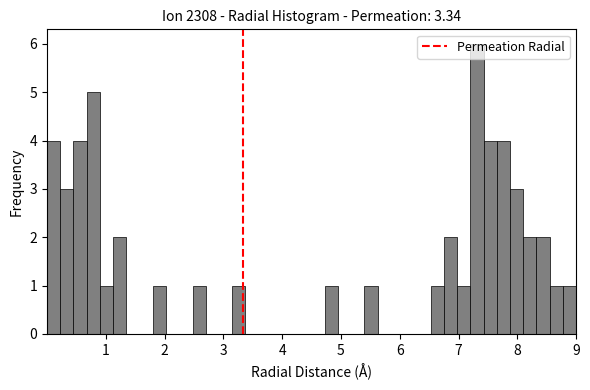

Read against the x-axis, roughly where is the centre of the tallest bar?

7.3